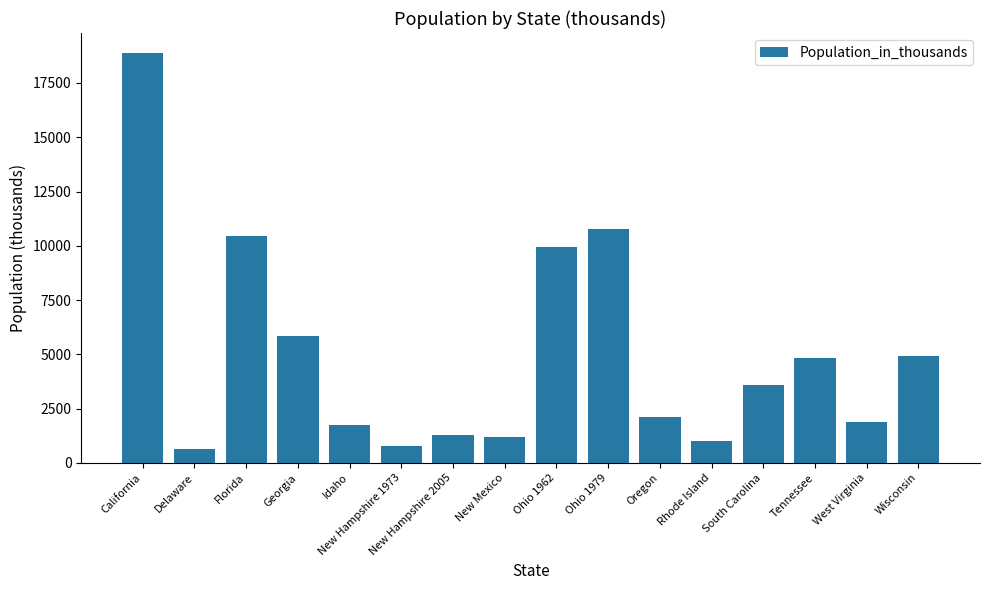

At which label is the value closest to 9753?

Ohio 1962